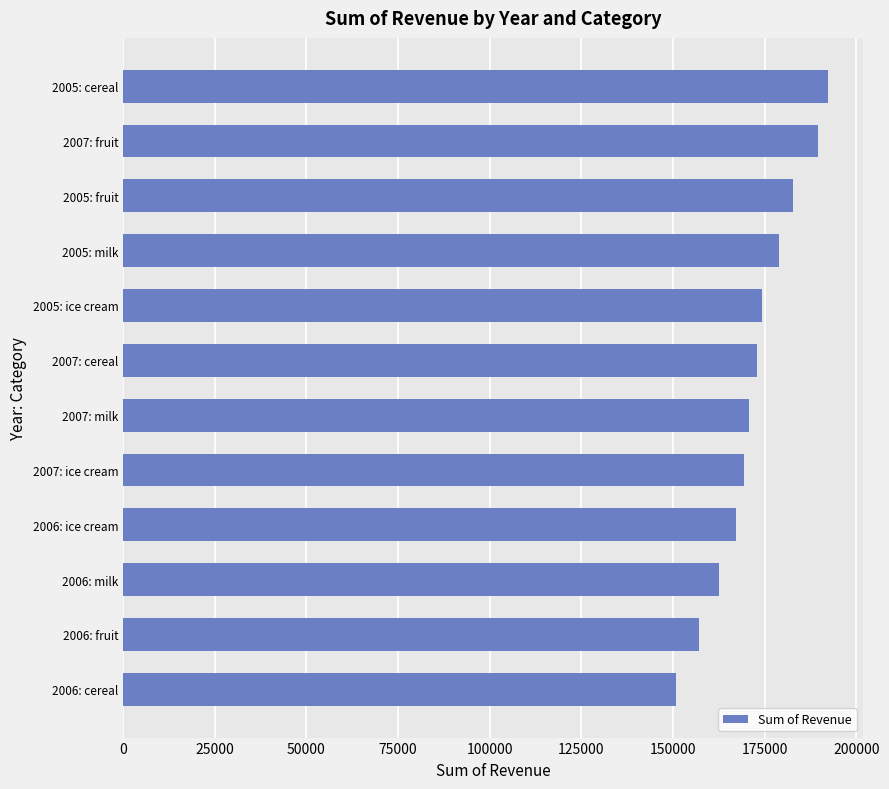

What is the difference between the second highest and second lowest values?

32423.9